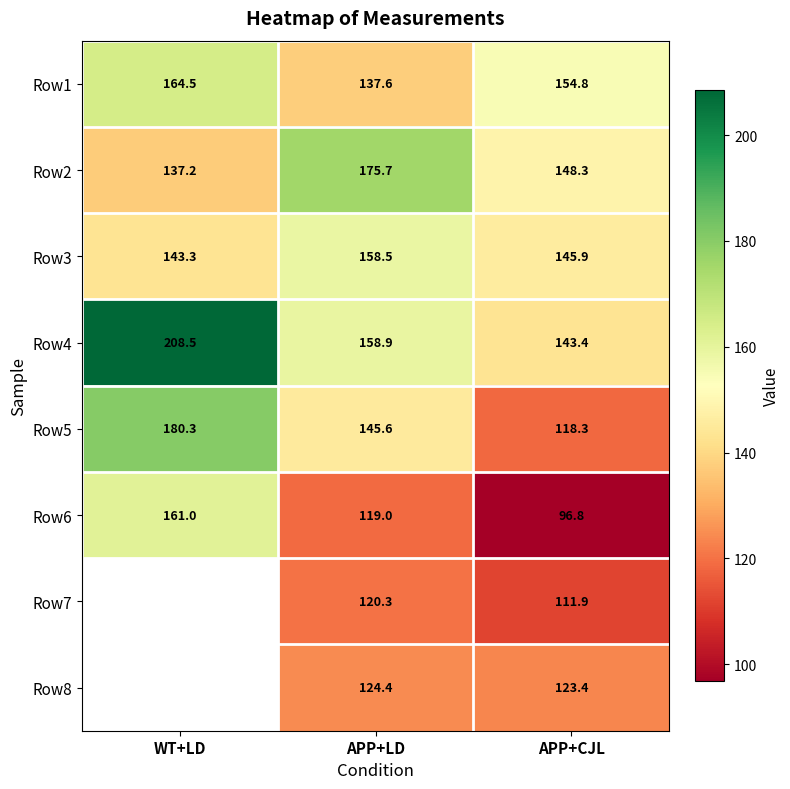

How many data points in Row4 are above 158?

2